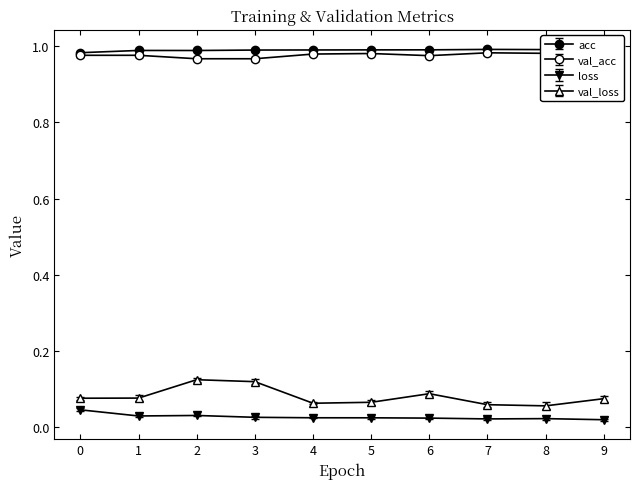

Reading left to right, extract all data points from this chart.

acc: 1.0	1.0	1.0	1.0	1.0	1.0	1.0	1.0	1.0	1.0
val_acc: 1.0	1.0	1.0	1.0	1.0	1.0	1.0	1.0	1.0	1.0
loss: 0.0	0.0	0.0	0.0	0.0	0.0	0.0	0.0	0.0	0.0
val_loss: 0.1	0.1	0.1	0.1	0.1	0.1	0.1	0.1	0.1	0.1